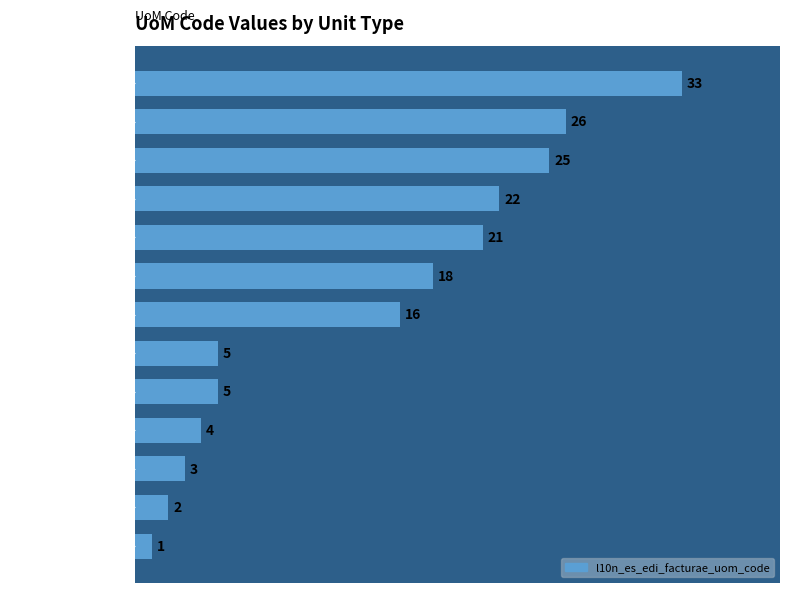

What is the difference between the maximum and minimum values?

32